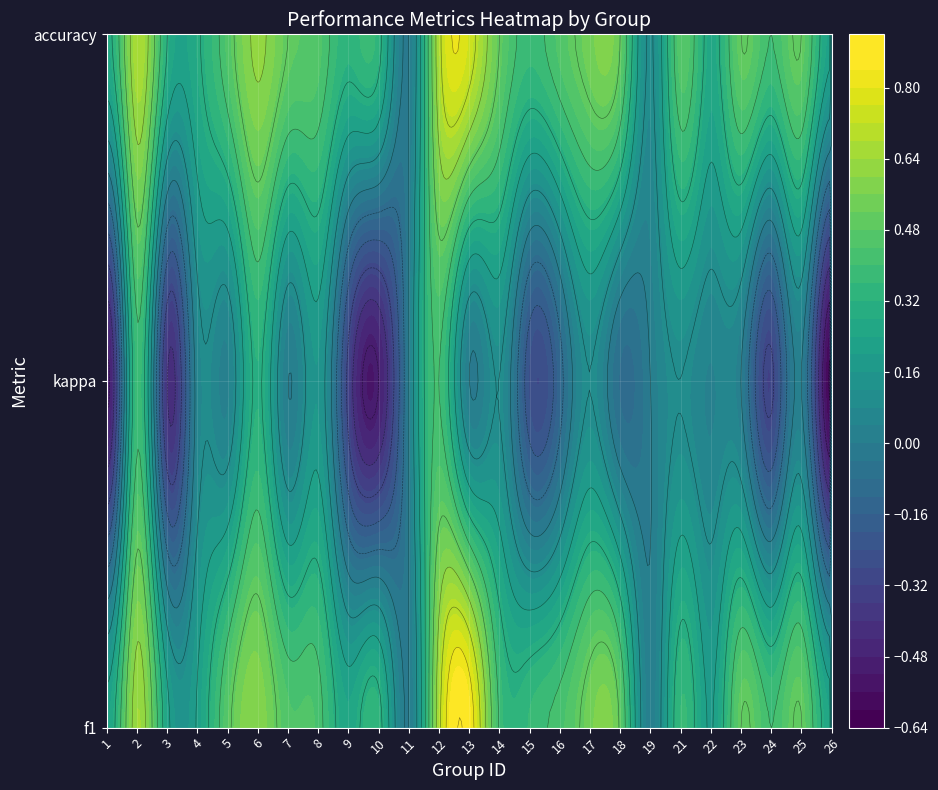

How many 25 values are between 0 and 1?

3